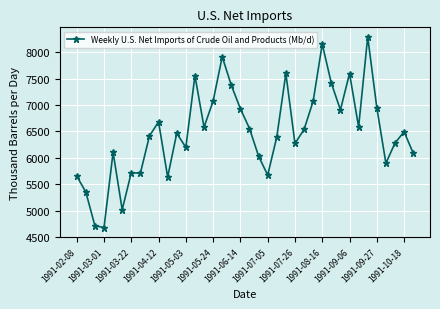

What is the smallest value displayed?

4678